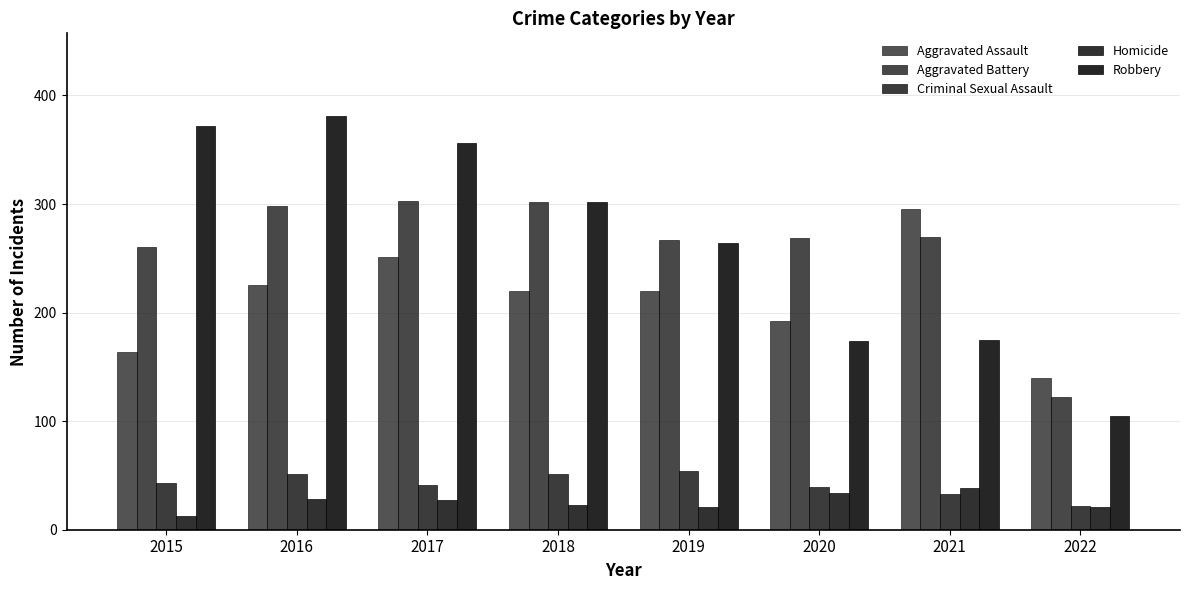

Which series has the largest total across all categories?

Robbery